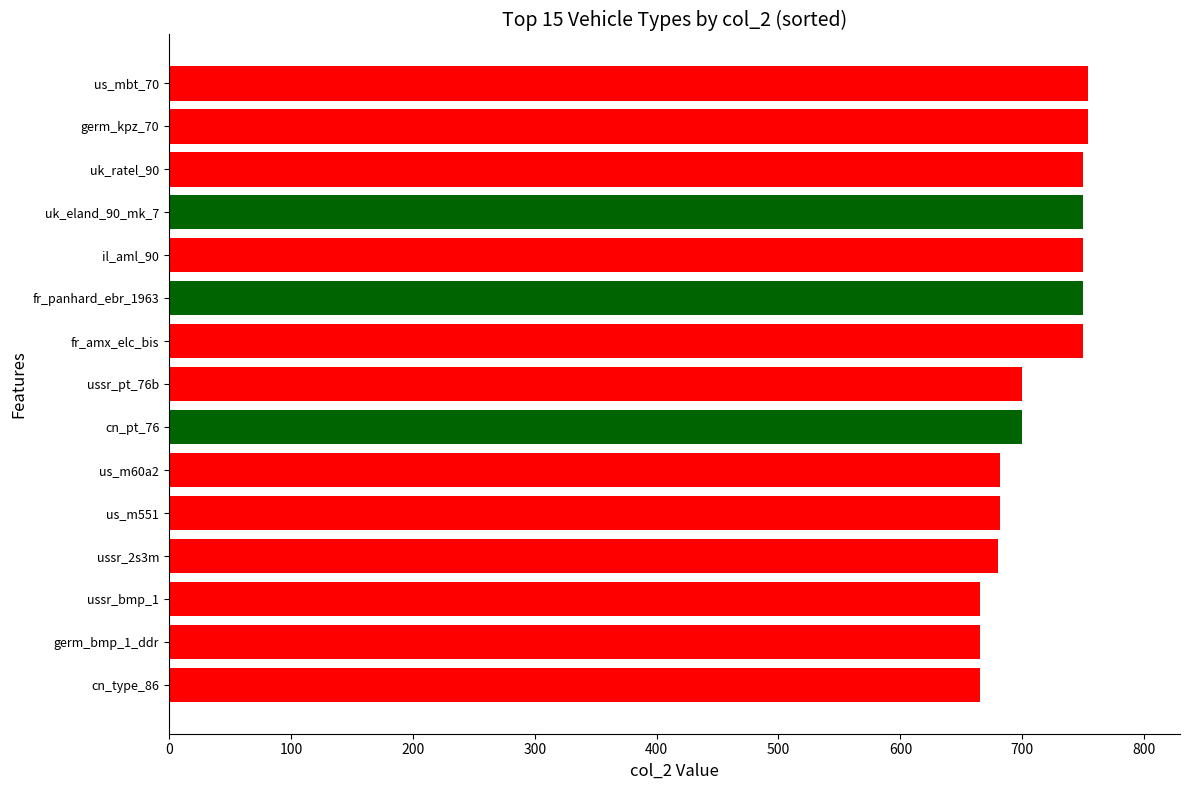

Is it true that the value at fr_amx_elc_bis is 750?

True